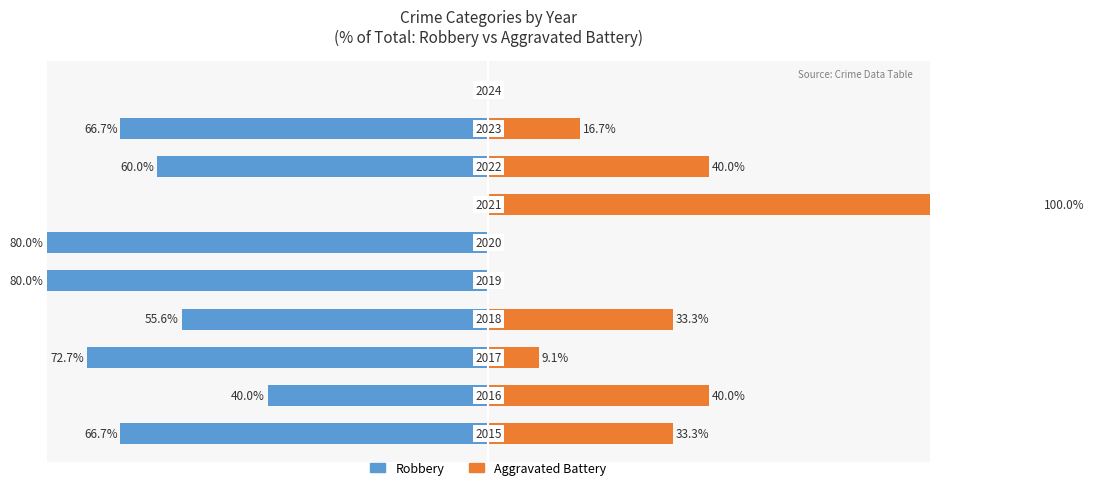

What is the sum of all Aggravated Battery values?

272.4